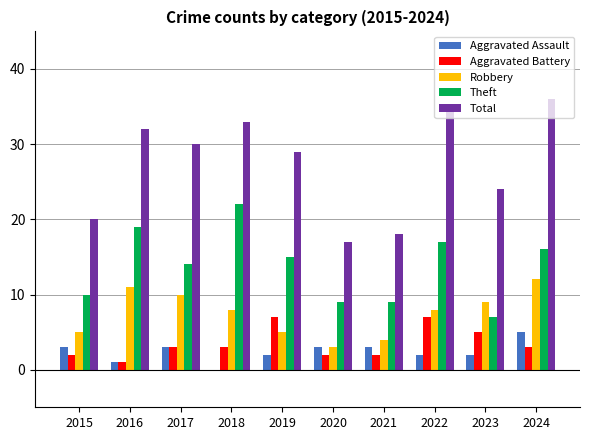

Is the value of Total at 2016 greater than the value of Theft at 2017?

Yes